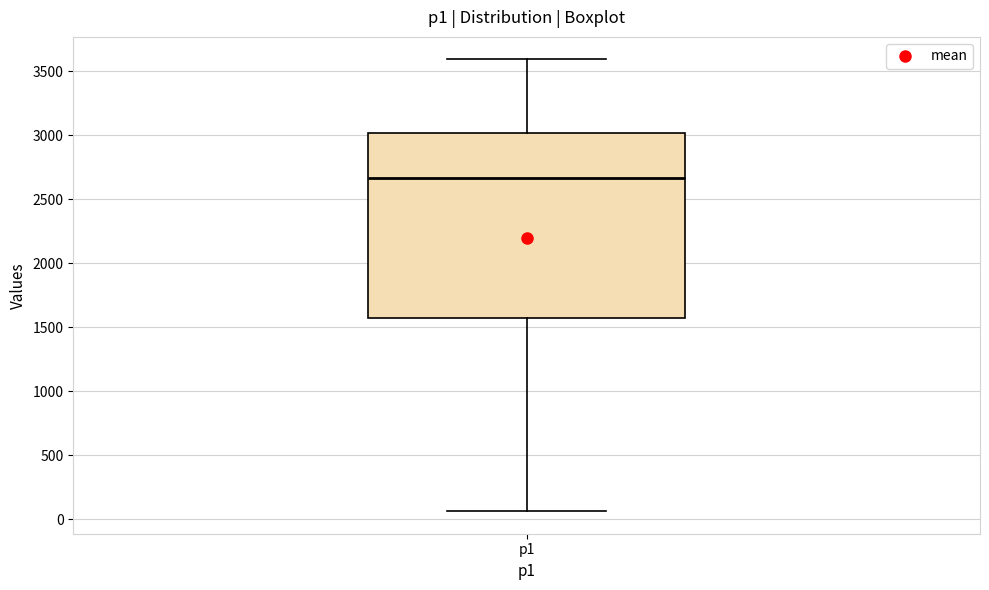

Transcribe this box plot: give where the median line is, the range the box spans, and where the two whiskers end, as read against the y-axis. The values are not printed on the chart, so give them approximately, as read against the axis.

median 2650, box 1600 to 3000, whiskers 50 to 3600